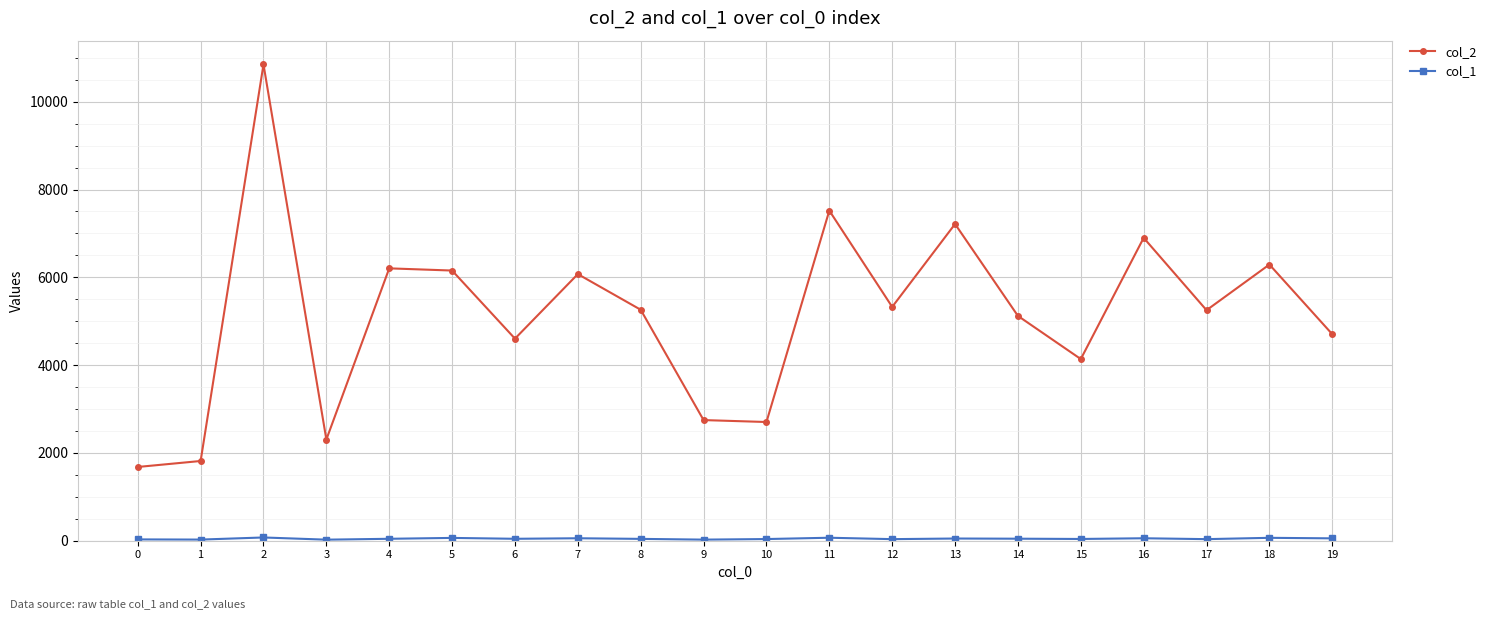

What is the maximum value shown in the chart?

10849